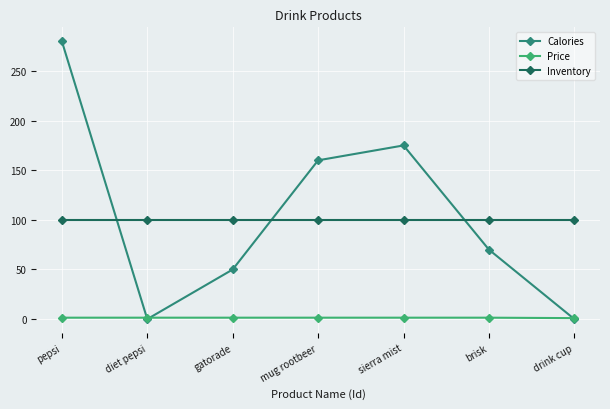

Which series changed the most between brisk and drink cup?

Calories